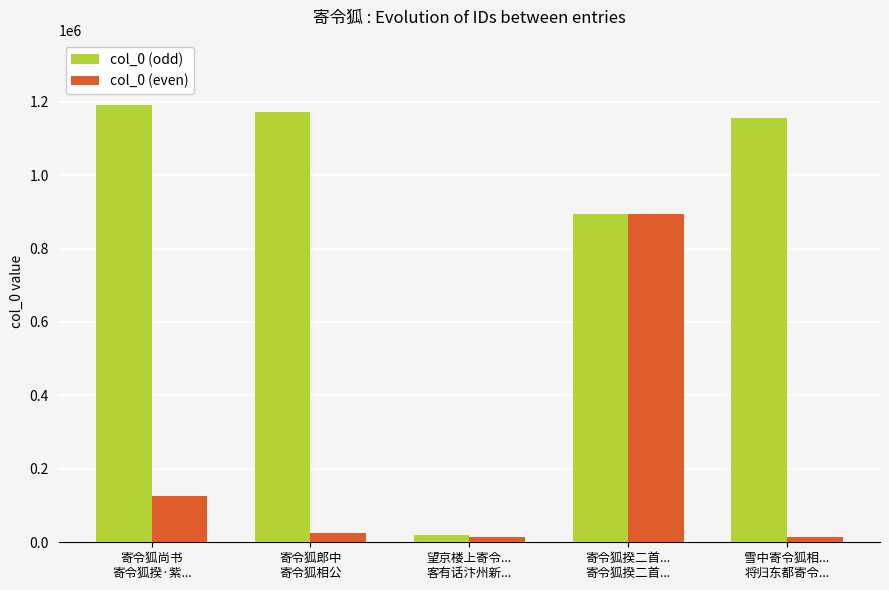

Where does the col_0 (even) series first go above 25981?

寄令狐尚书
寄令狐揆·紫...